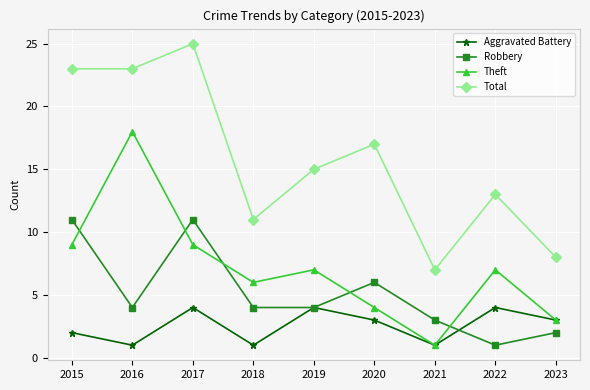

How many Total values are between 11 and 23?

6